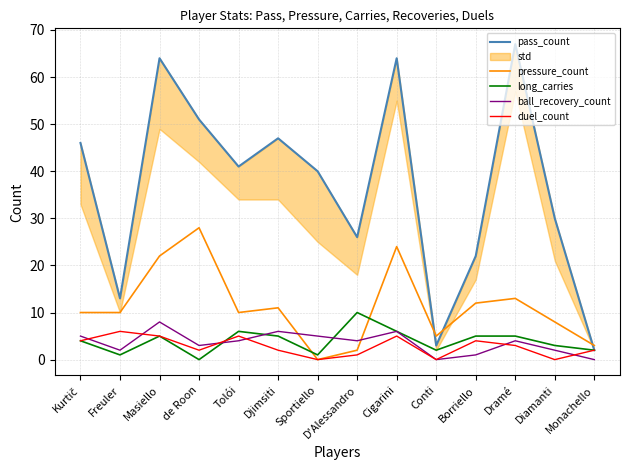

What is the sum of all long_carries values?

55